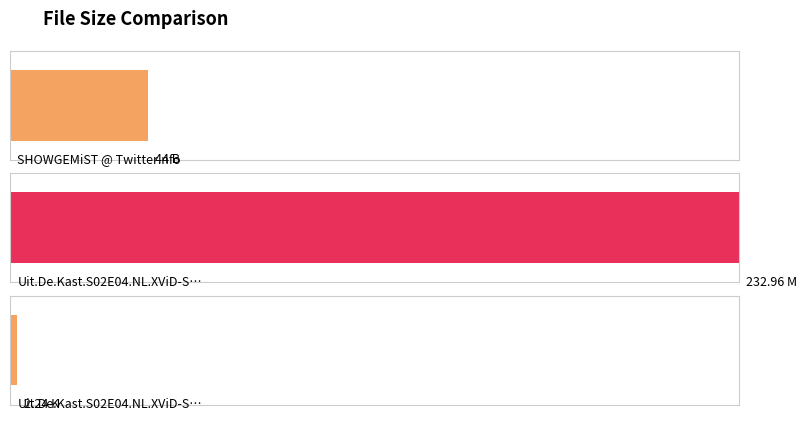

The chart shows a value of 233.0 at Uit.De.Kast.S02E04.NL.XViD-SHOWGEMiST.avi. True or false?

True